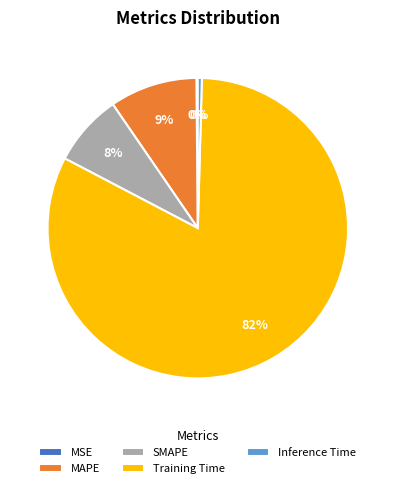

Which category has the biggest portion of the pie?

Training Time